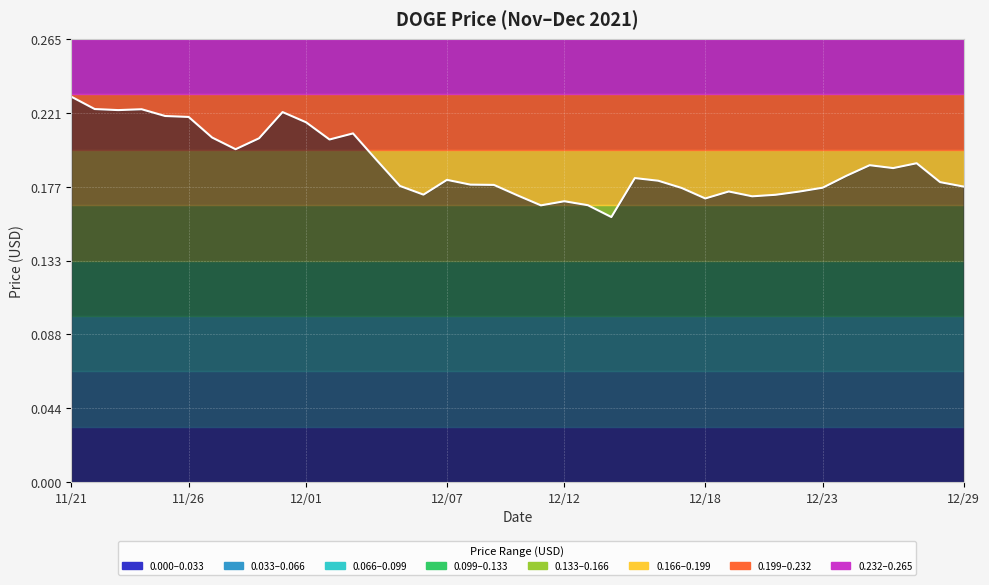

At which category does the chart reach its minimum across all series?

23